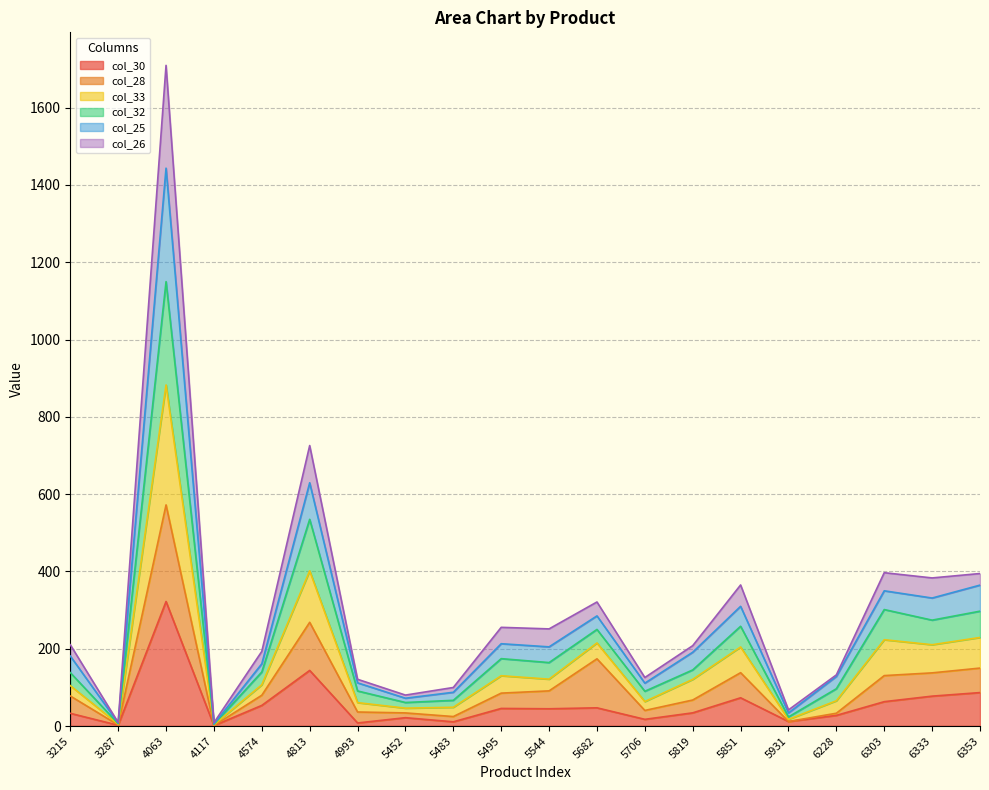

How many values in the col_30 series exceed 44?

10